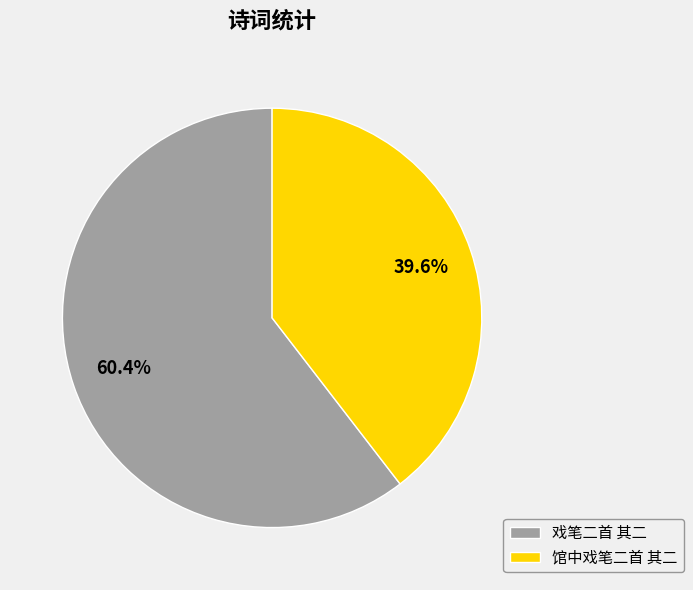

Is 馆中戏笔二首 其二 the majority of the pie?

No